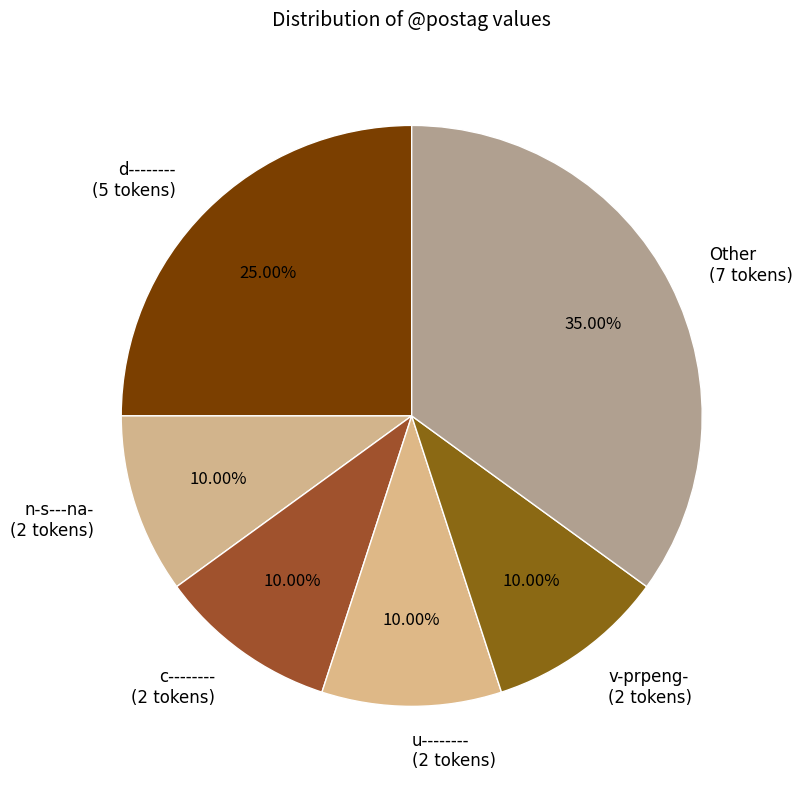

Combined, do Other (7 tokens) and u-------- (2 tokens) account for over 50%?

No